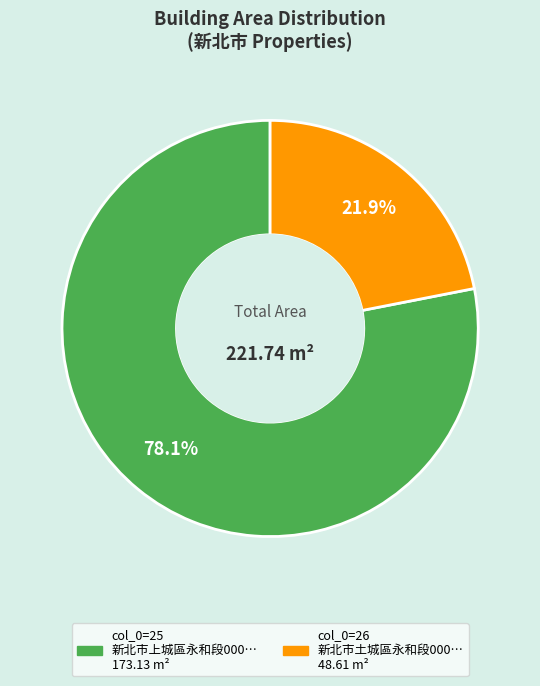

How many slices are in this pie chart?

2